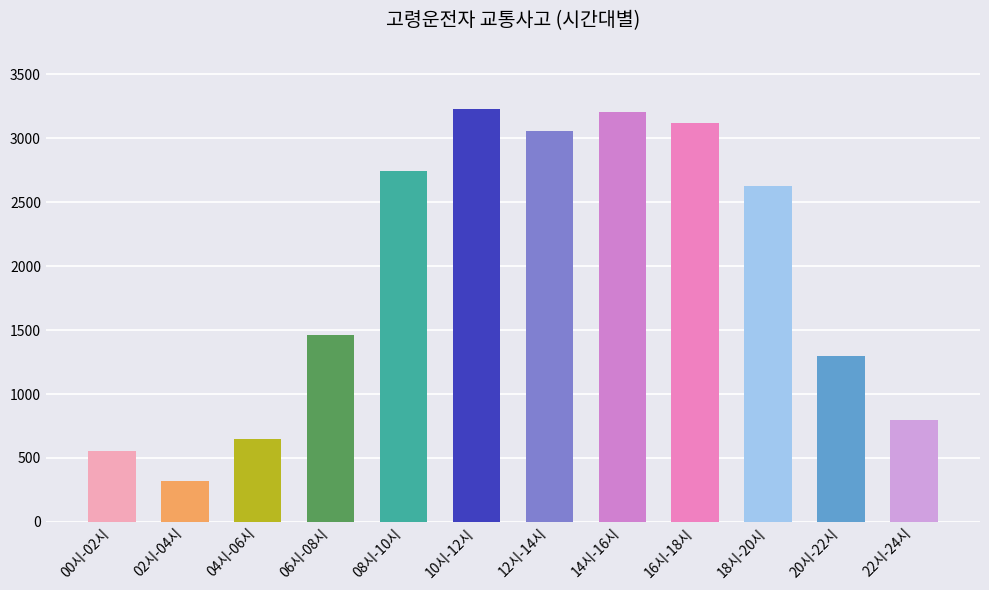

What is the ratio of the value at 20시-22시 to the value at 18시-20시?

0.5